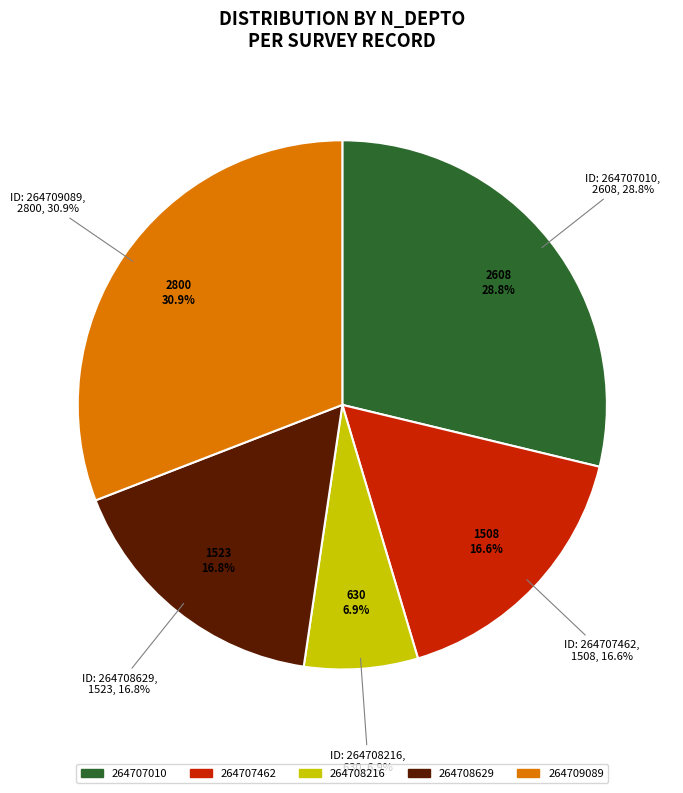

To the nearest percent, what is the combined percentage of 264707010 and 264709089?

60%